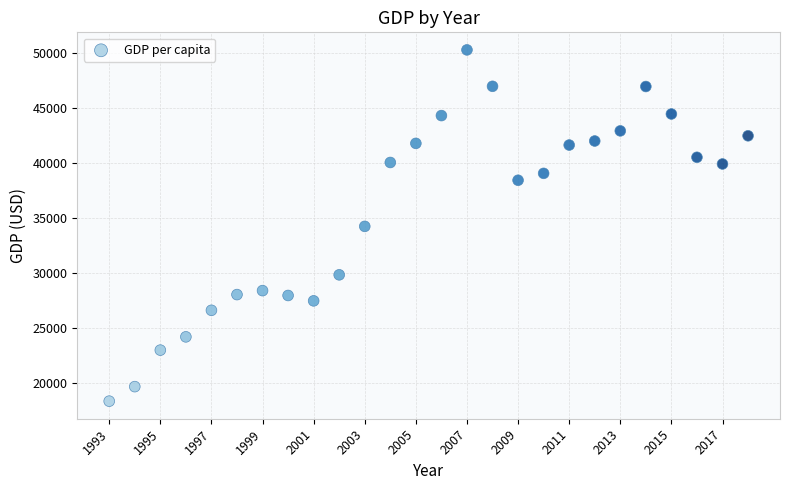

What is the range of X values (max minus min)?

25.0